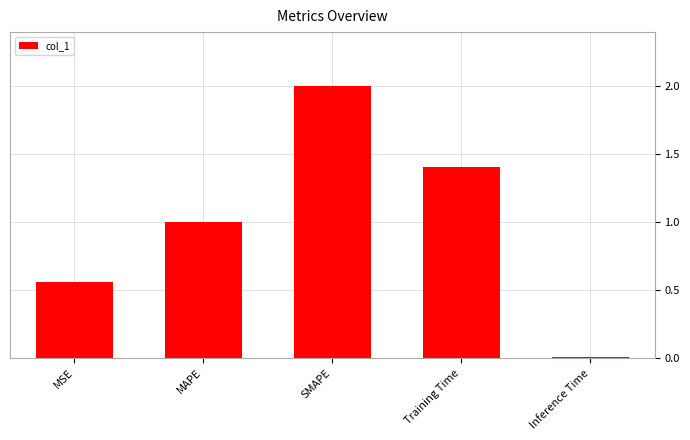

At which category does the chart reach its minimum across all series?

Inference Time